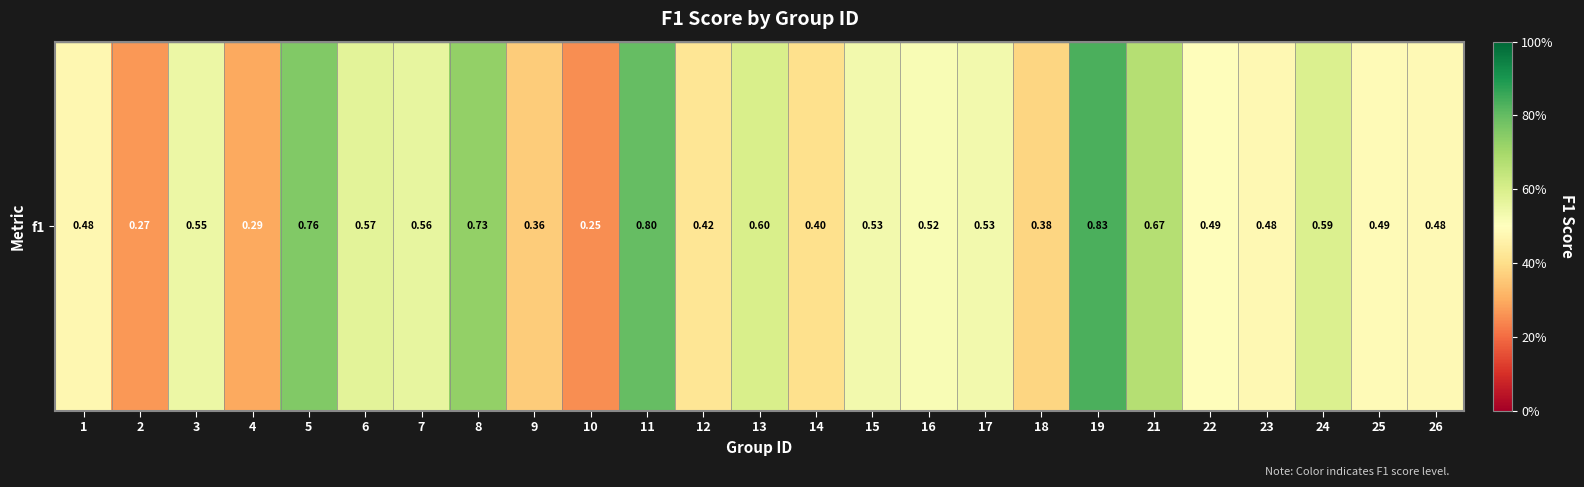

Is it true that the value at 4 is 0.5?

False